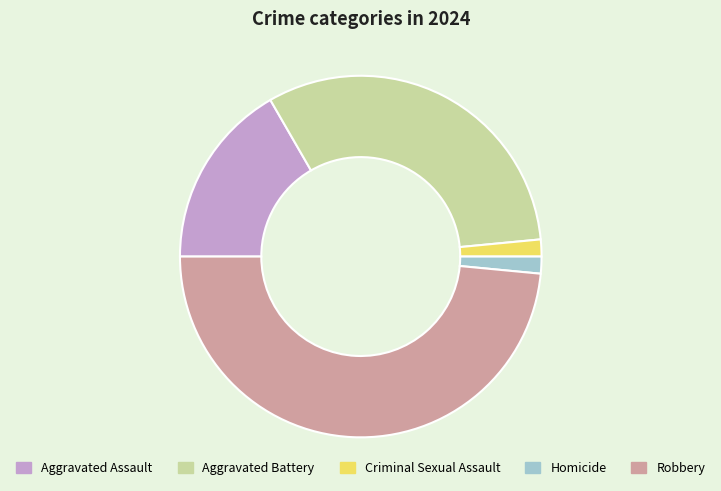

How many slices are in this pie chart?

5